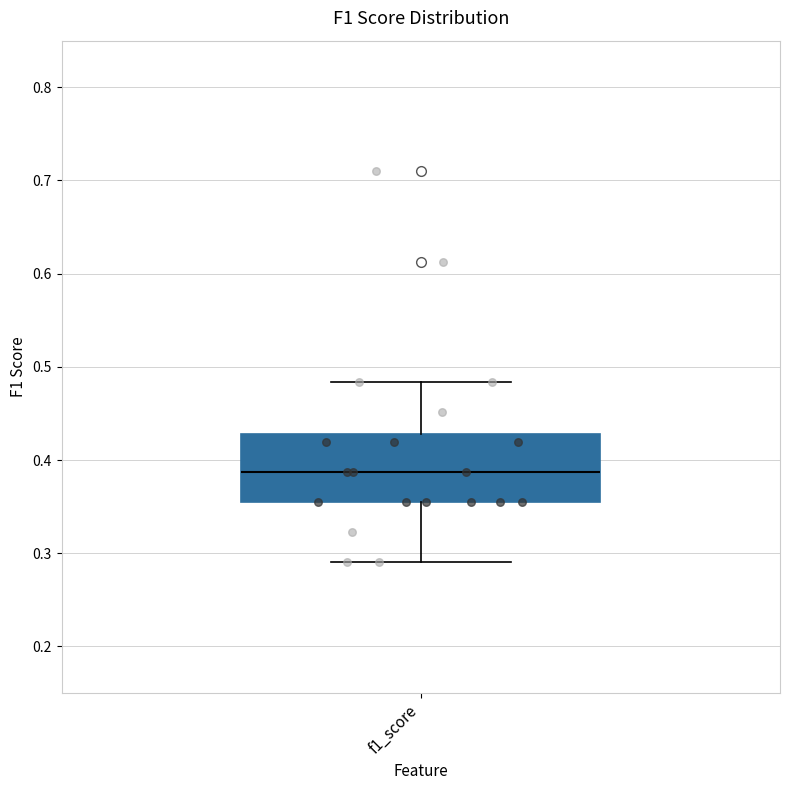

Where does the median line of the box for f1_score sit on the y-axis? The values are not printed on the chart, so give them approximately, as read against the axis.

0.39